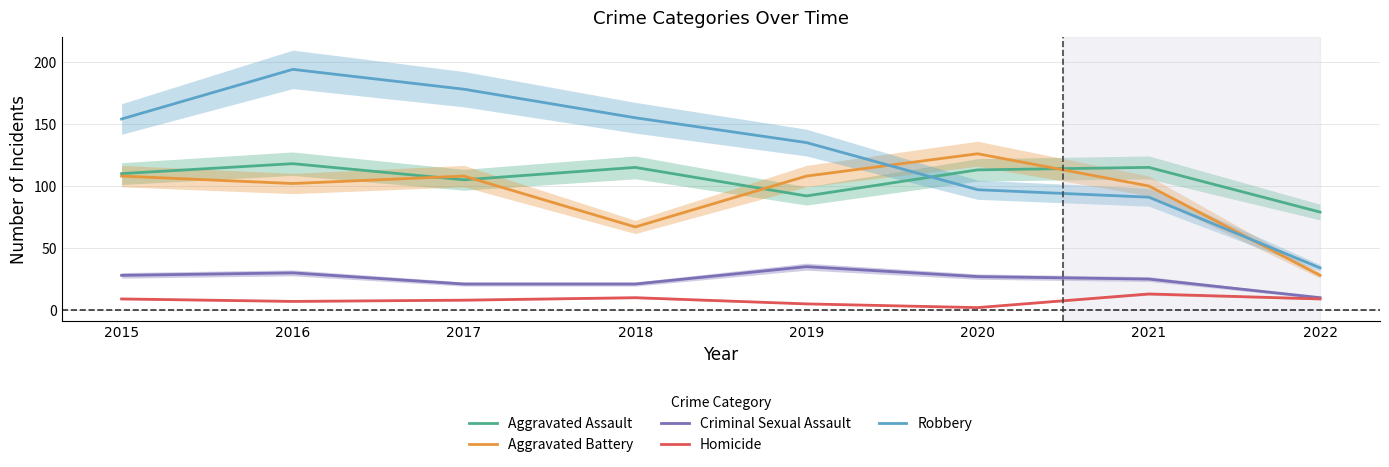

How many lines are shown in the chart?

5